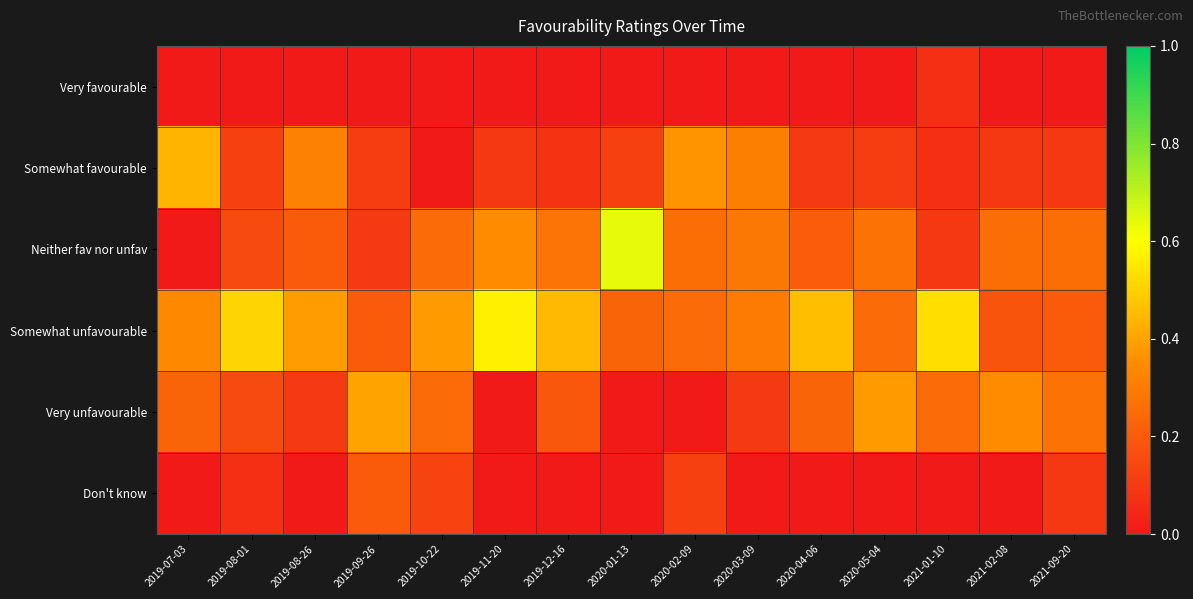

Which category has the highest value across all series?

2020-01-13